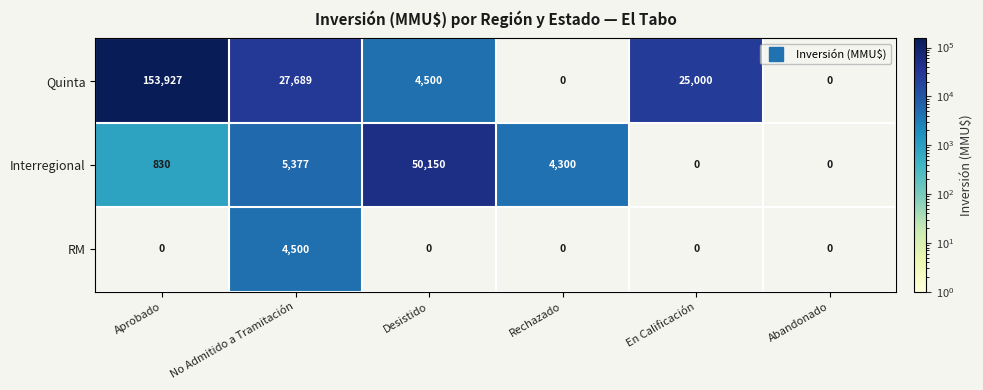

List the series in order of their overall mean, lowest first.

RM, Interregional, Quinta